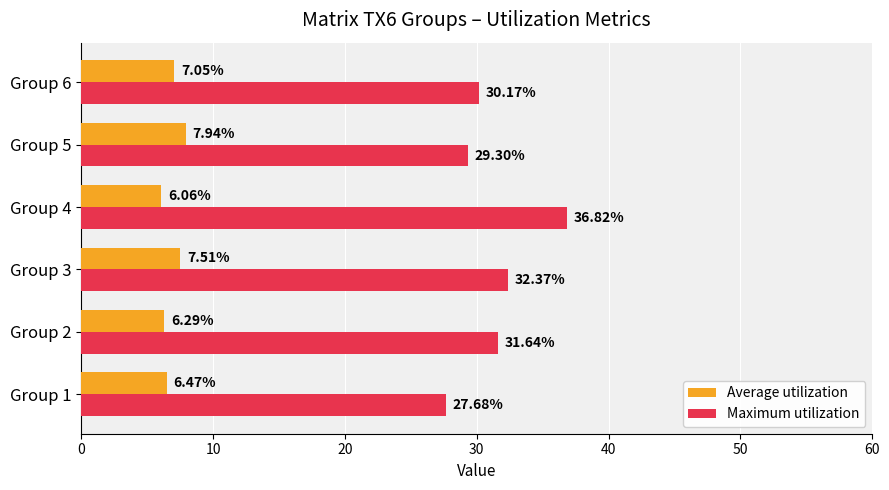

What is the average value of the Maximum utilization series?

31.3